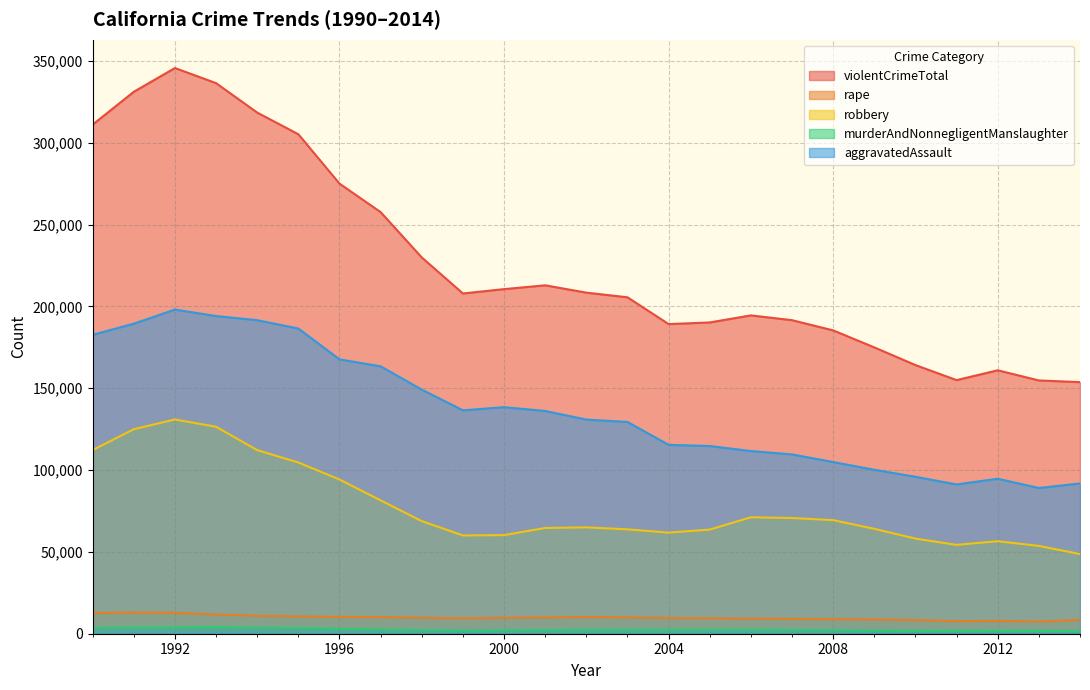

How many series are shown in this chart?

5